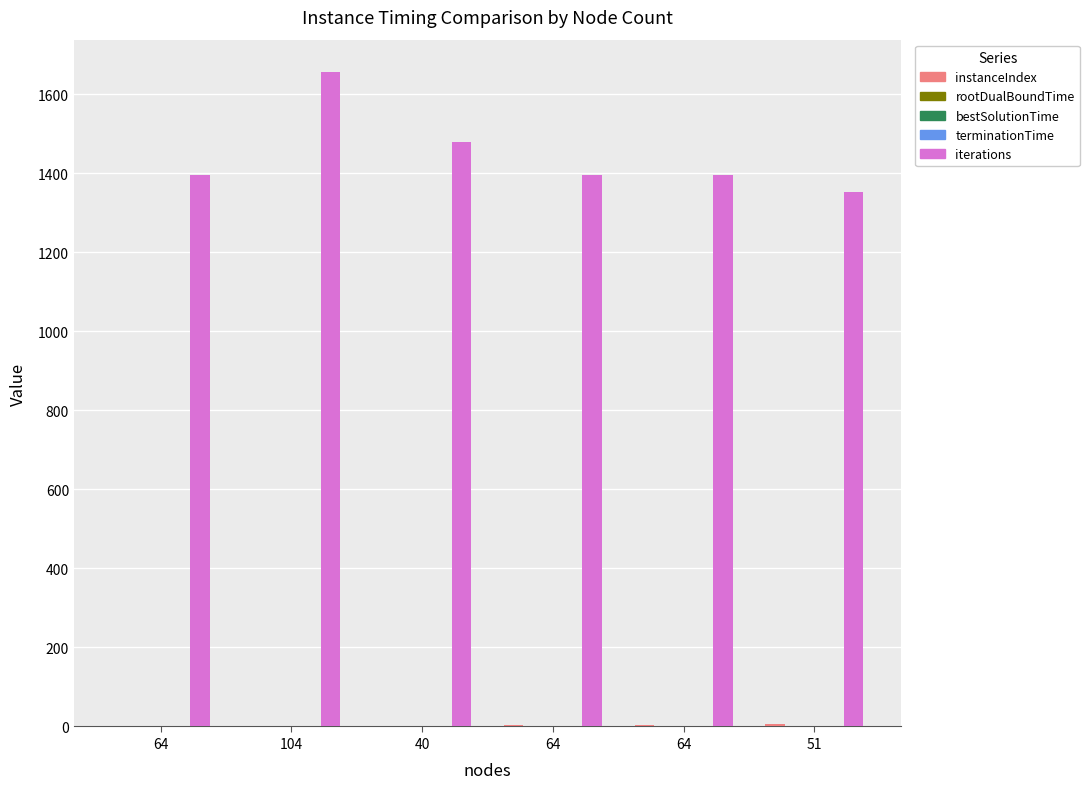

Rank the series by their maximum value, from highest to lowest.

iterations, instanceIndex, terminationTime, bestSolutionTime, rootDualBoundTime